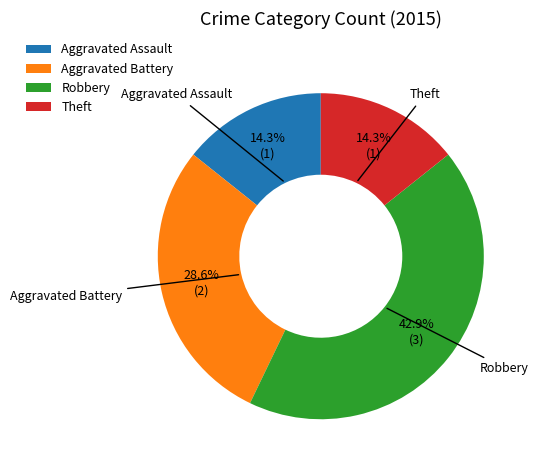

Combined, what portion of the pie is Aggravated Assault and Theft?

28.6%